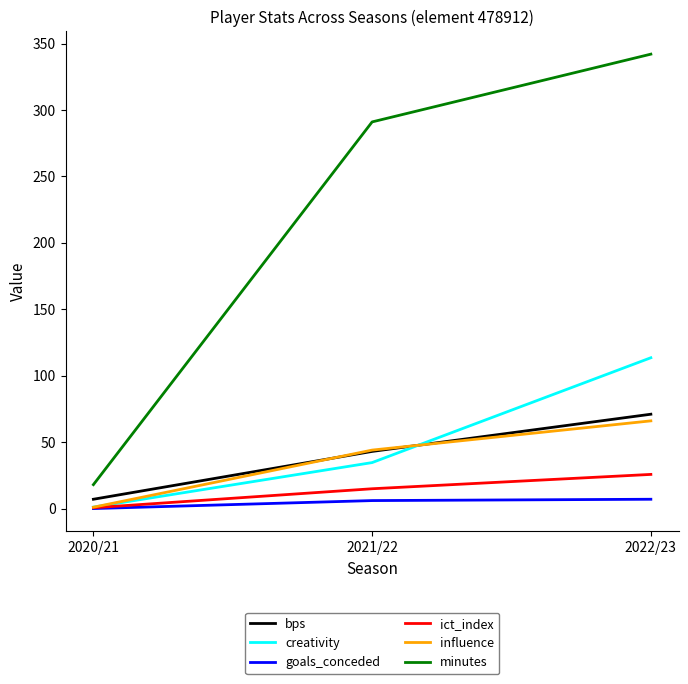

Which series has the largest range (max minus min)?

minutes